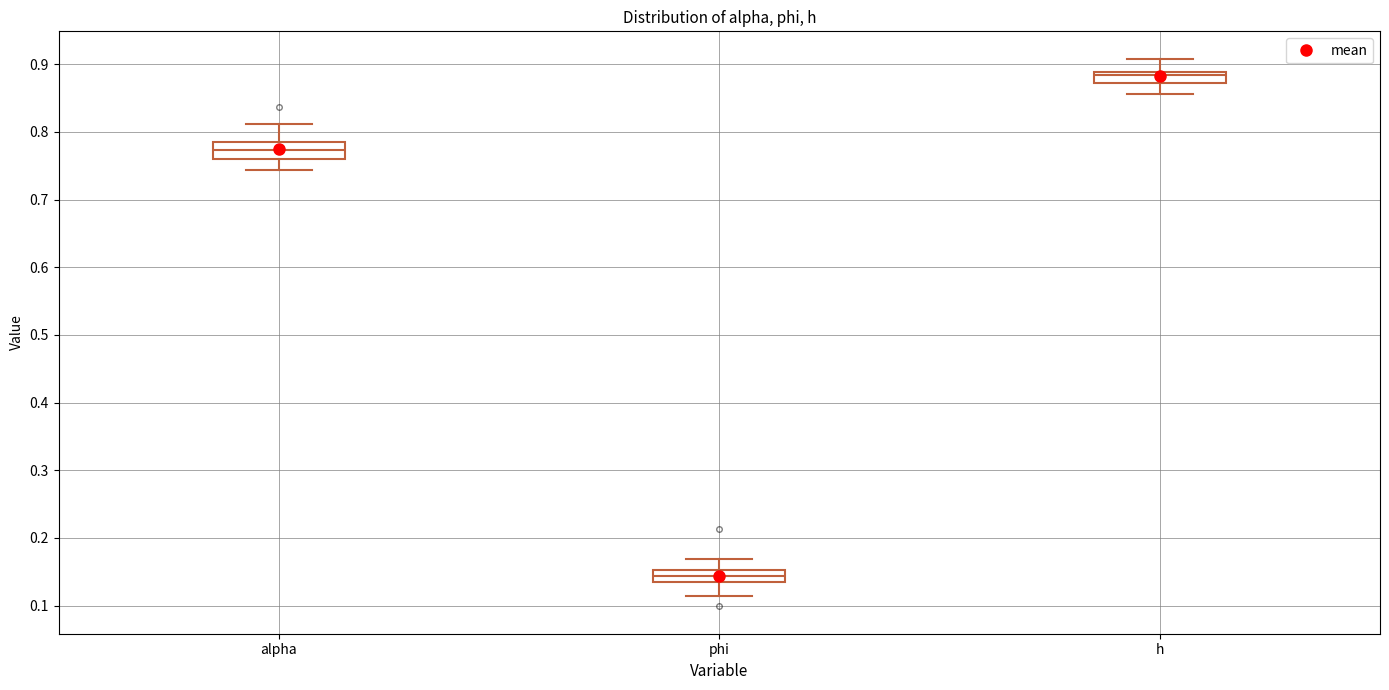

Reading left to right, read every box against the y-axis: the position of its median line, the range the box covers, and the ends of its whiskers. The values are not printed on the chart, so give them approximately, as read against the axis.

alpha: median 0.77, box 0.76 to 0.79, whiskers 0.74 to 0.81
phi: median 0.14, box 0.13 to 0.15, whiskers 0.11 to 0.17
h: median 0.88, box 0.87 to 0.89, whiskers 0.86 to 0.91